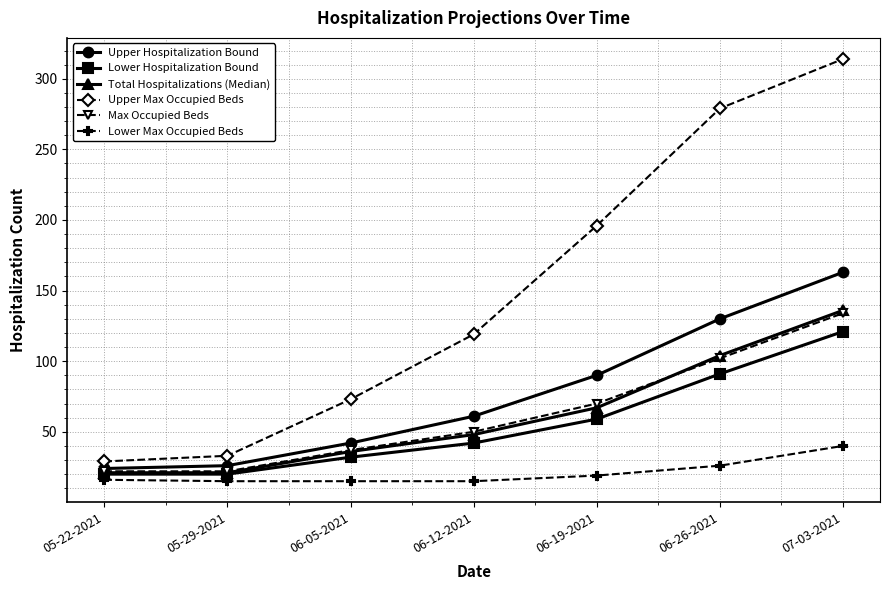

Which category has the highest value in the Lower Hospitalization Bound series?

07-03-2021